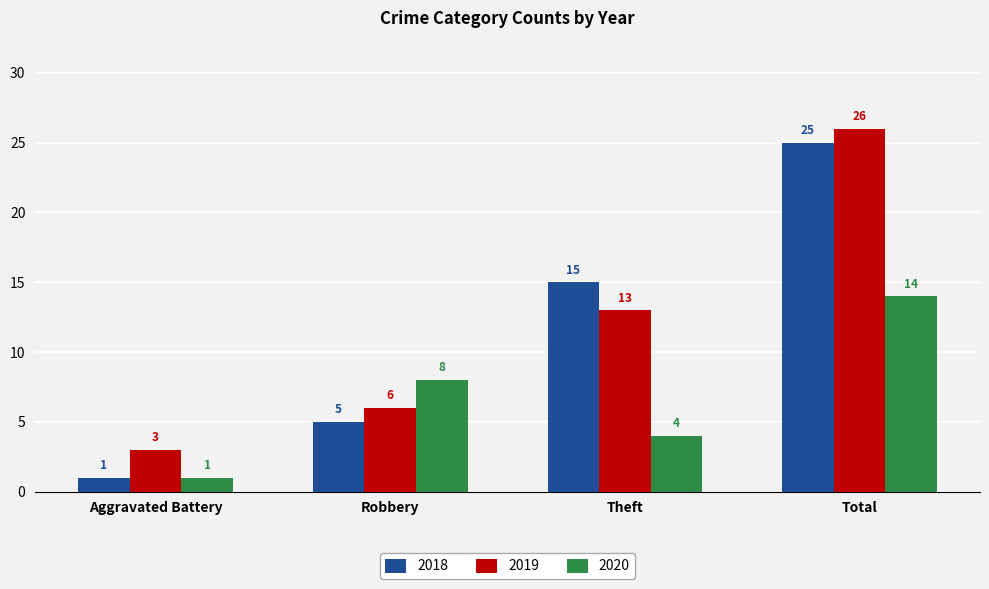

What is the difference between the highest and lowest values at Total?

12